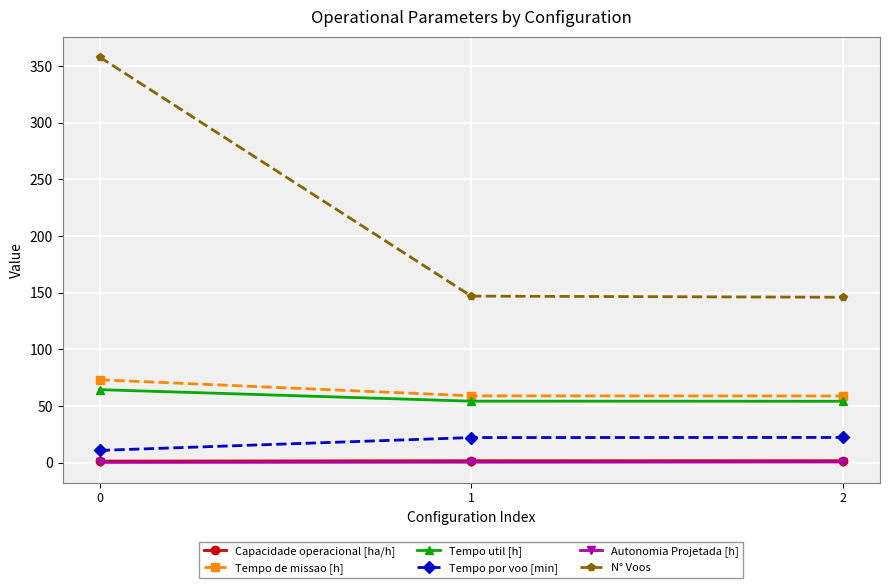

Which series has the largest range (max minus min)?

N° Voos